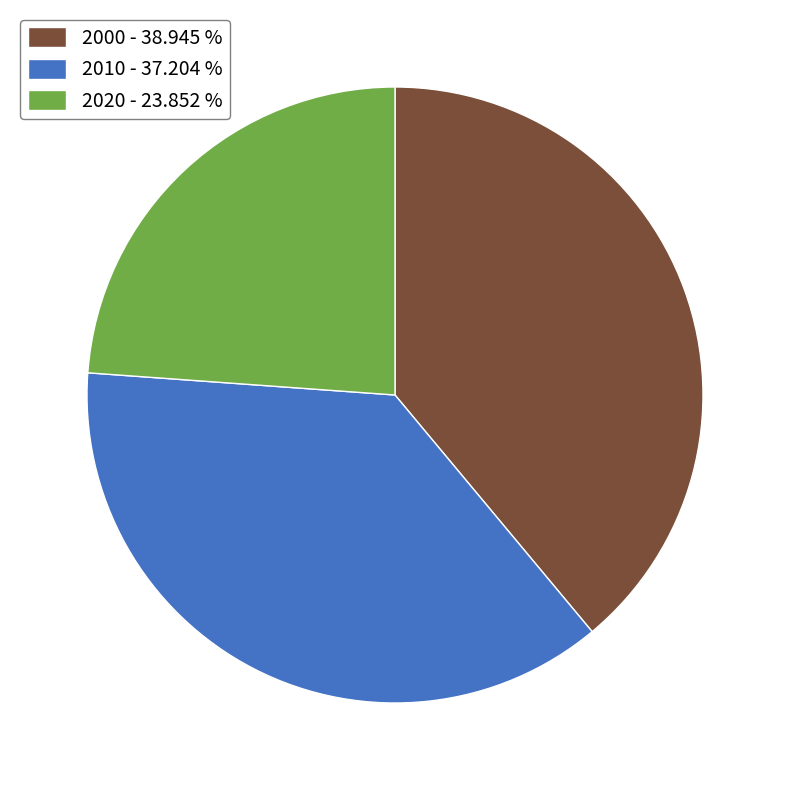

Count the number of slices in the pie.

3